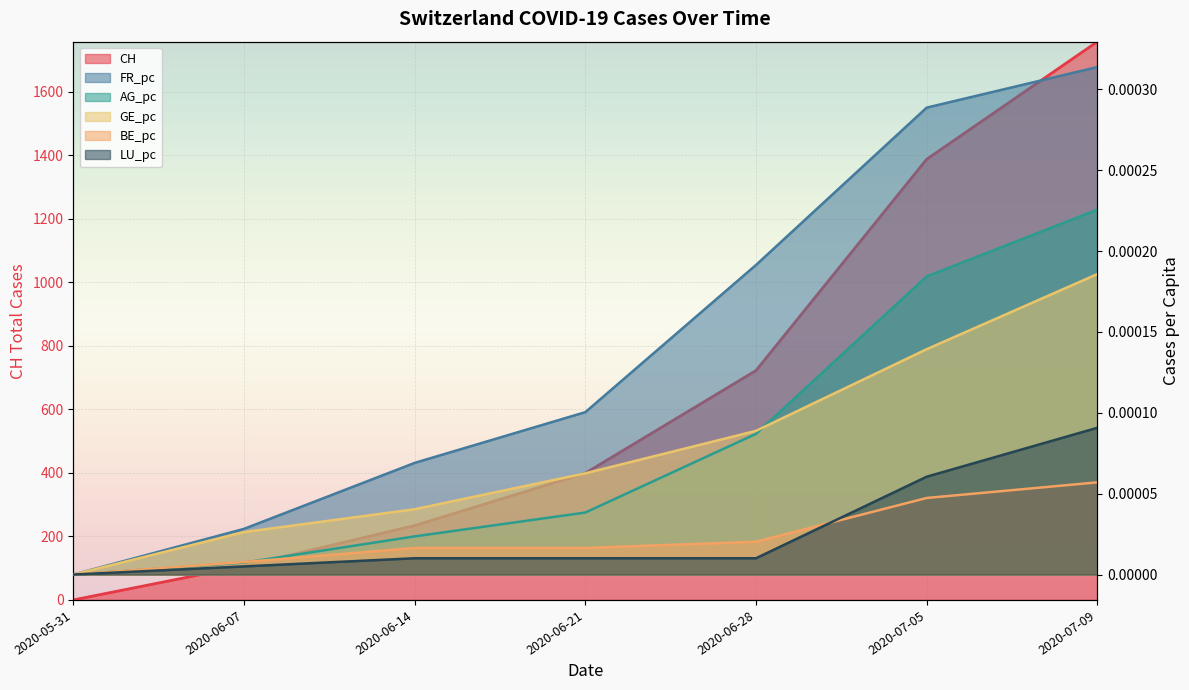

Reading left to right, what are all the values shown in this chart?

CH: 2020-05-31=0.0	2020-06-07=107.0	2020-06-14=234.0	2020-06-21=399.0	2020-06-28=722.0	2020-07-05=1387.0	2020-07-09=1757.0
FR_pc: 2020-05-31=0.0	2020-06-07=0.0	2020-06-14=0.0	2020-06-21=0.0	2020-06-28=0.0	2020-07-05=0.0	2020-07-09=0.0
AG_pc: 2020-05-31=0.0	2020-06-07=0.0	2020-06-14=0.0	2020-06-21=0.0	2020-06-28=0.0	2020-07-05=0.0	2020-07-09=0.0
GE_pc: 2020-05-31=0.0	2020-06-07=0.0	2020-06-14=0.0	2020-06-21=0.0	2020-06-28=0.0	2020-07-05=0.0	2020-07-09=0.0
BE_pc: 2020-05-31=0.0	2020-06-07=0.0	2020-06-14=0.0	2020-06-21=0.0	2020-06-28=0.0	2020-07-05=0.0	2020-07-09=0.0
LU_pc: 2020-05-31=0.0	2020-06-07=0.0	2020-06-14=0.0	2020-06-21=0.0	2020-06-28=0.0	2020-07-05=0.0	2020-07-09=0.0